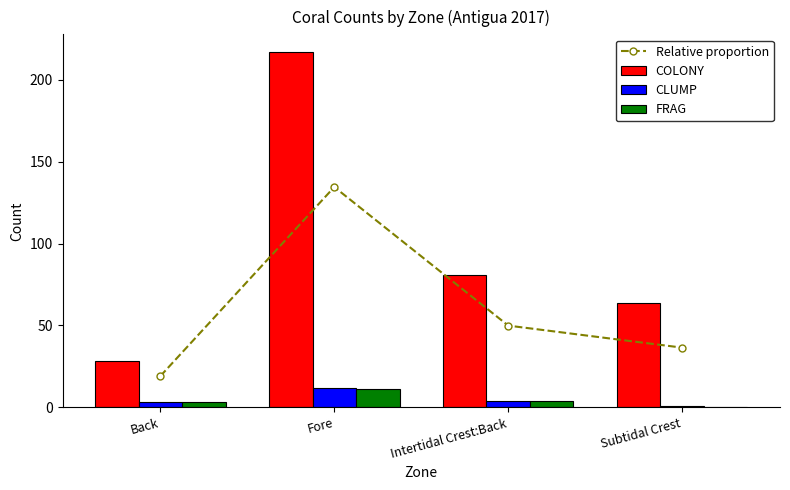

Which has a higher value, Back or Subtidal Crest?

Subtidal Crest